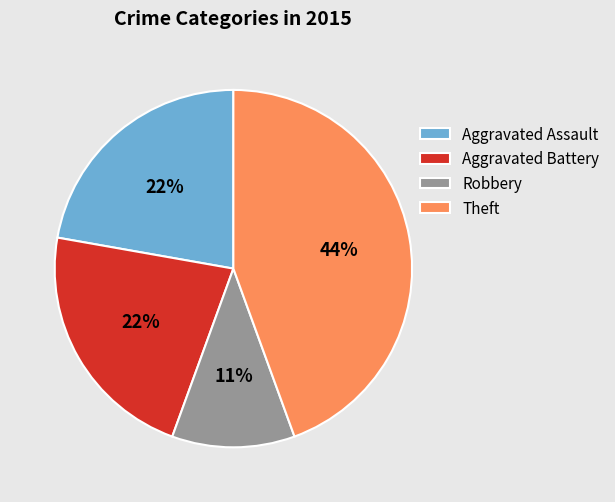

Between Theft and Robbery, which is larger?

Theft